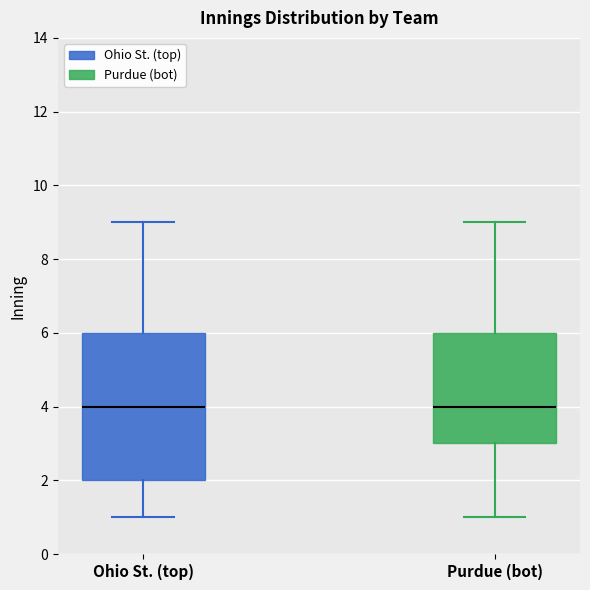

Comparing the boxes themselves (not the whiskers), which one is the tallest?

Ohio St. (top)